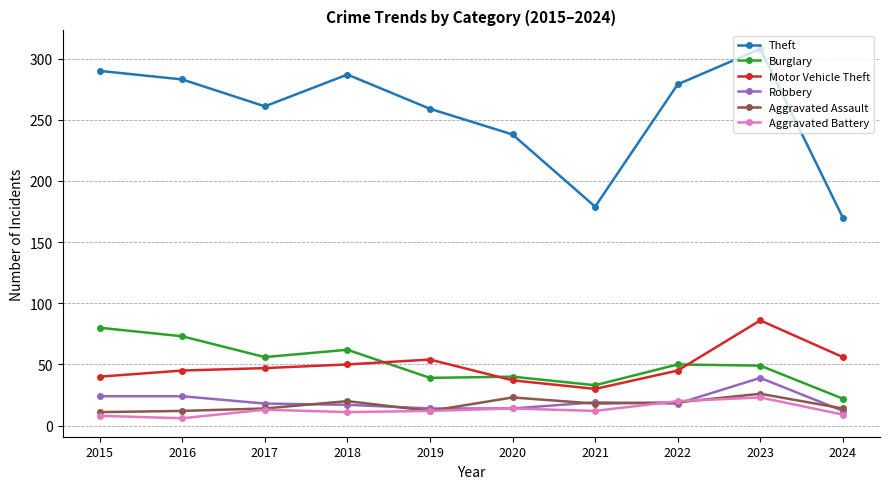

At how many categories does at least one series exceed 137?

10